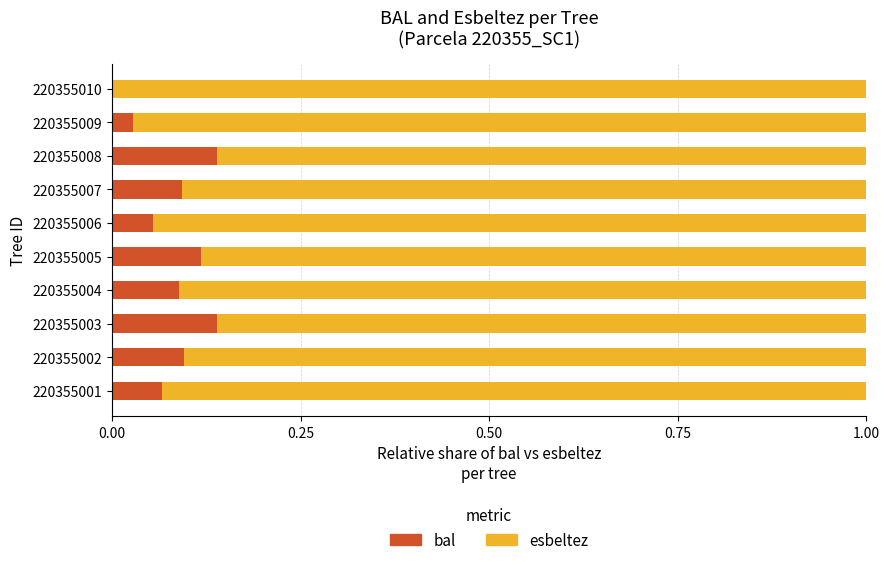

What is the sum of all bal values?

0.8